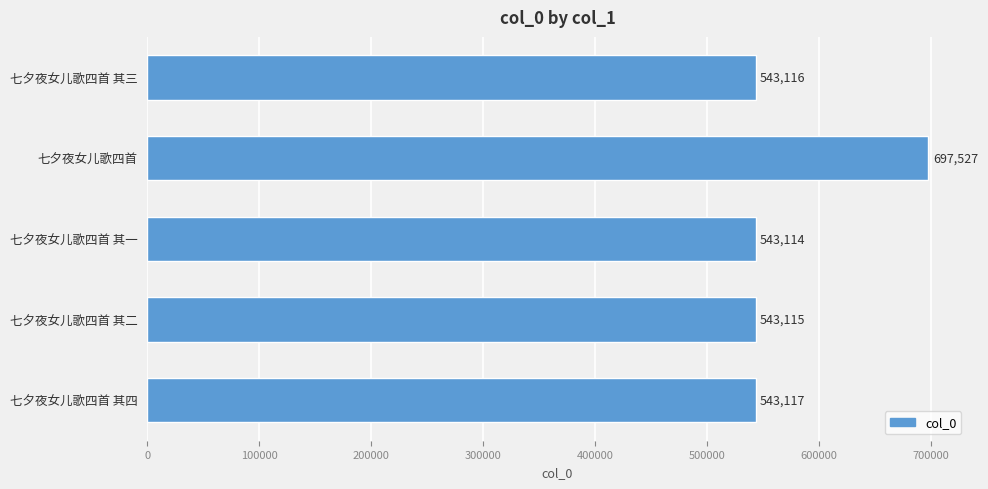

Reading bottom to top, transcribe all the data shown in this chart.

543117	543115	543114	697527	543116